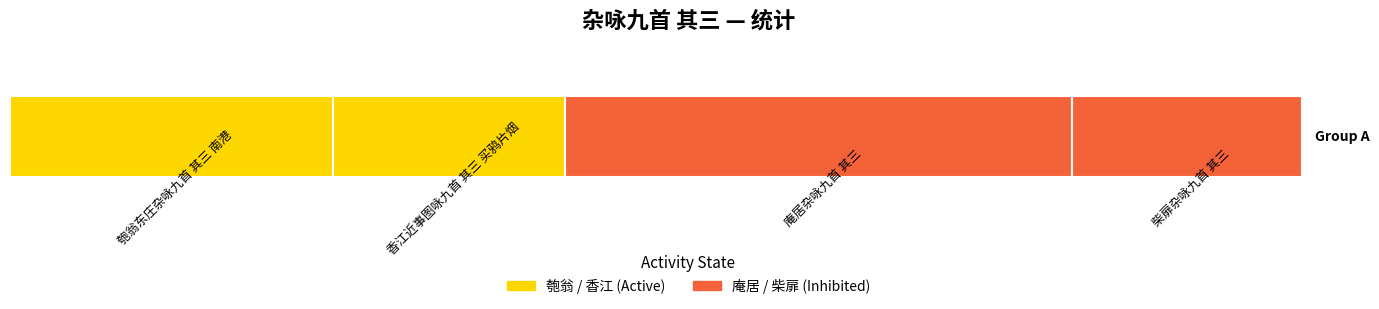

Reading left to right, list all the values displayed in this chart.

匏翁东庄杂咏九首 其三 南港=573987	香江近事图咏九首 其三 买鸦片烟=413059	庵居杂咏九首 其三=900717	柴扉杂咏九首 其三=409666